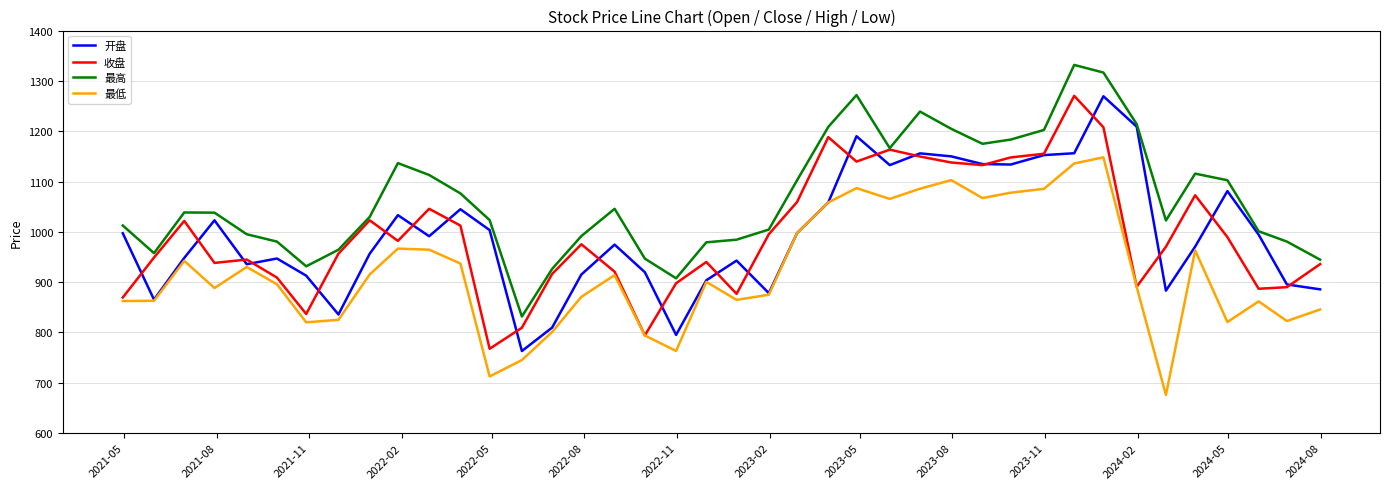

Which series has the largest total across all categories?

最高